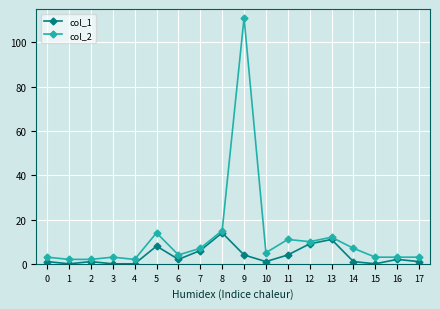

True or false: col_2 and col_1 intersect in this chart.

False